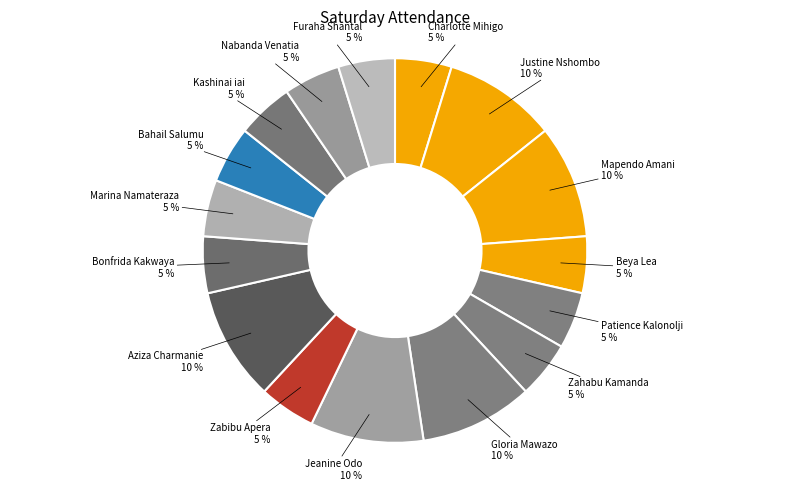

Which category has the biggest portion of the pie?

Justine Nshombo